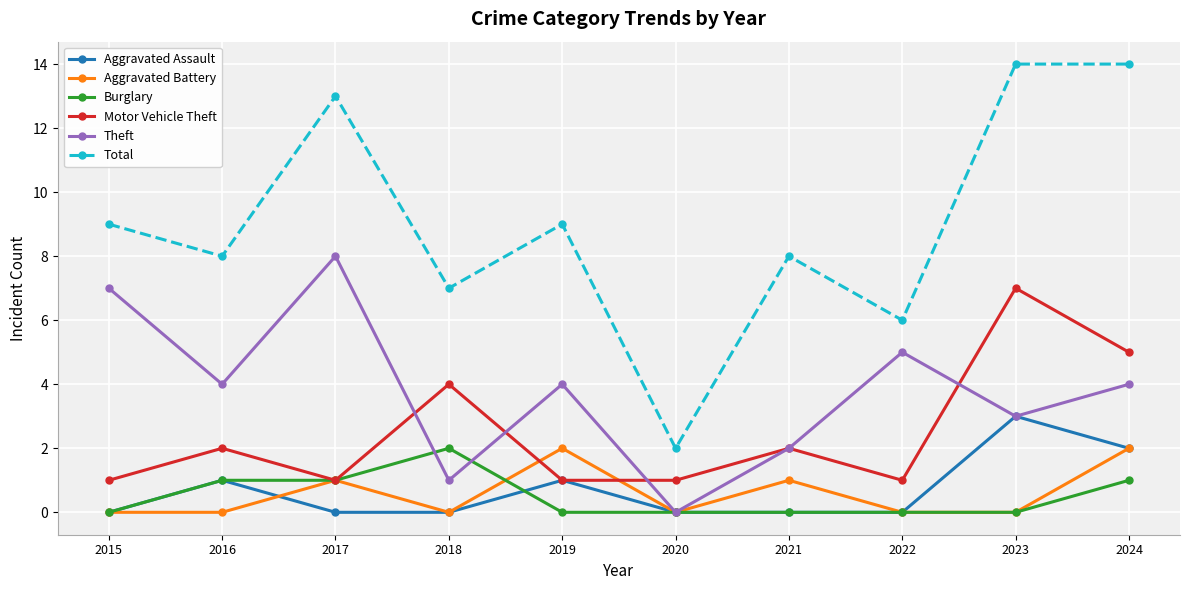

Read the Burglary value at 2018.

2